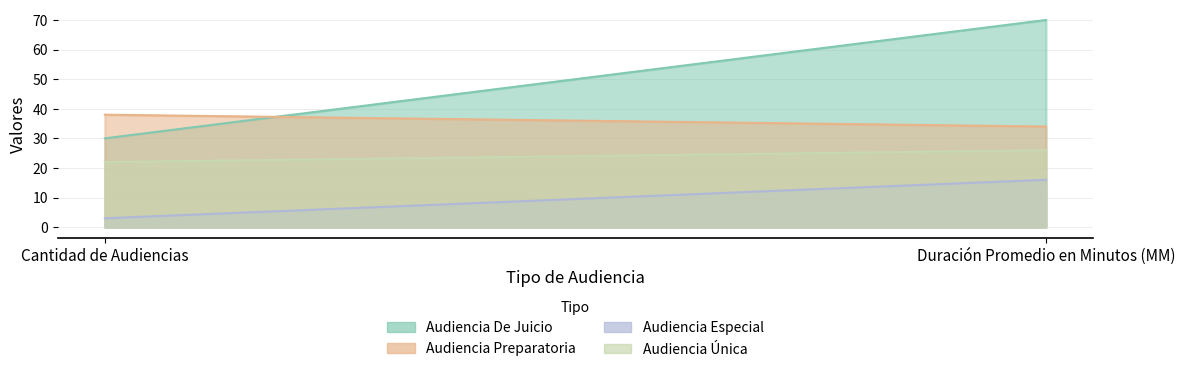

What are all the series names shown in the legend?

Audiencia De Juicio, Audiencia Preparatoria, Audiencia Especial, Audiencia Única